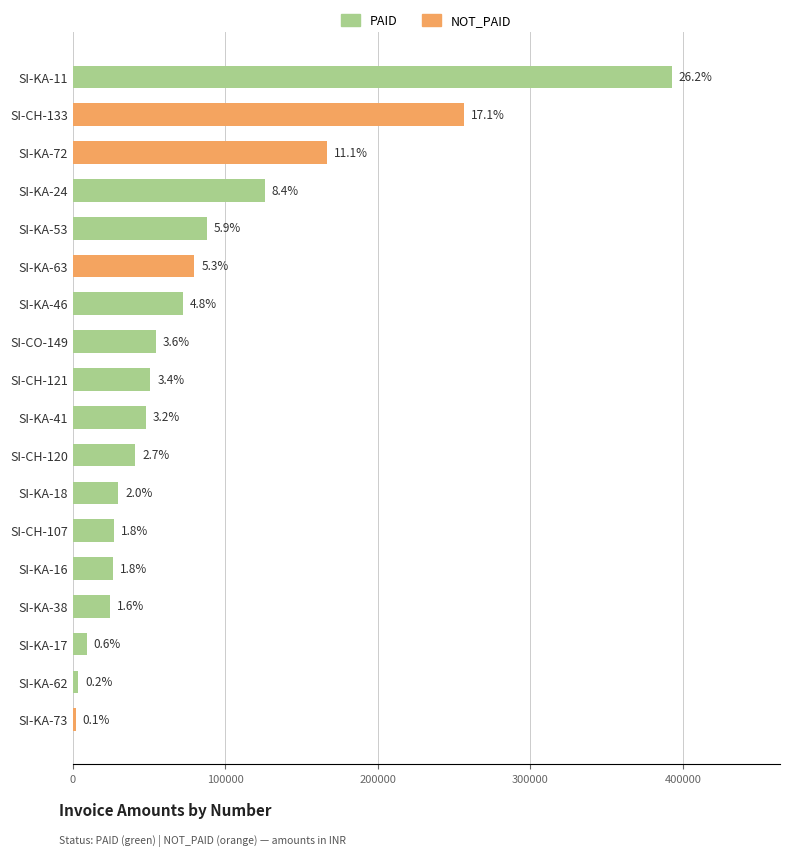

True or false: the data shows 24298.6 at SI-KA-38.

True